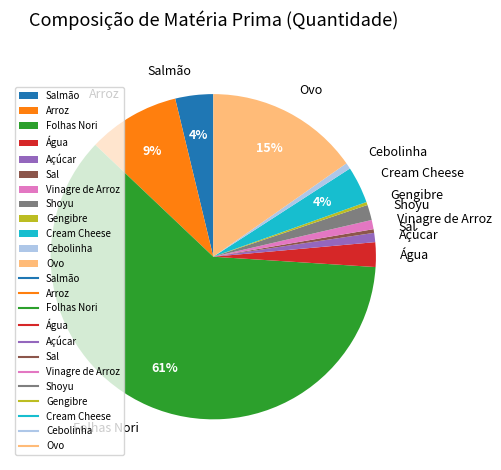

Is the sum of Vinagre de Arroz and Sal greater than half?

No